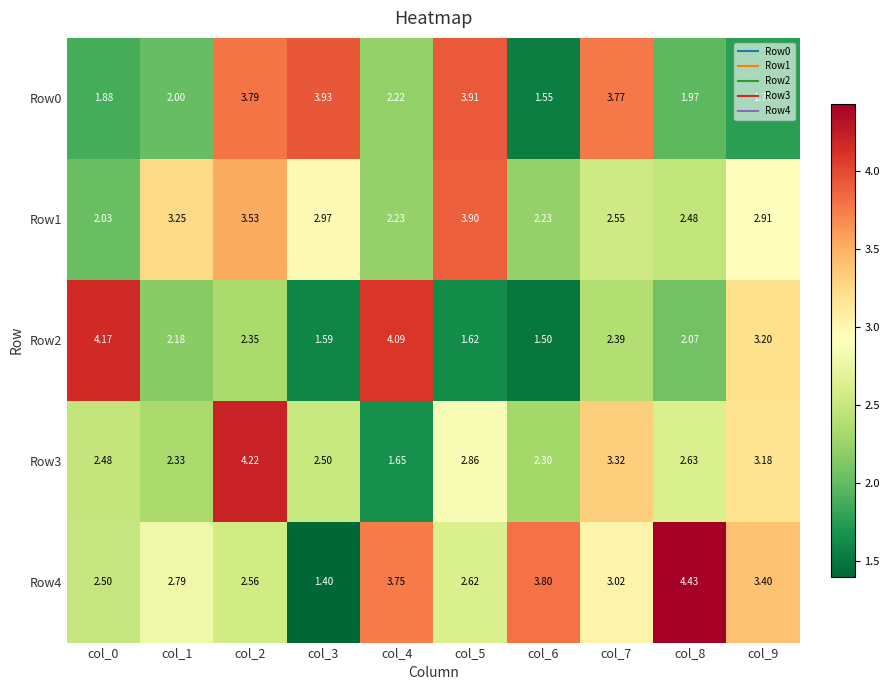

Is the value of Row2 at col_8 greater than the value of Row1 at col_2?

No